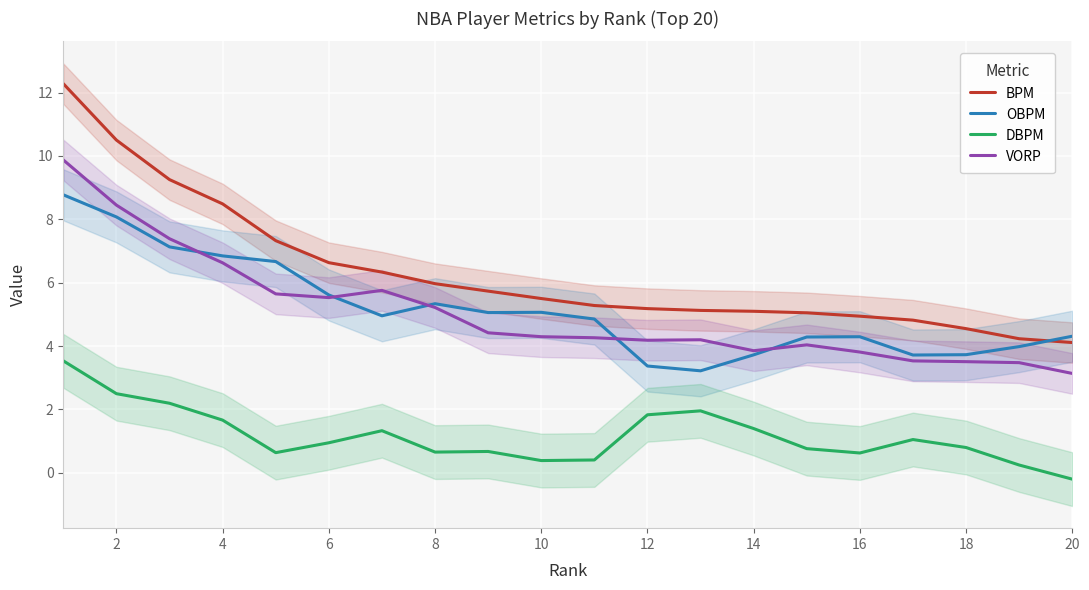

What is the average value of the OBPM series?

5.2